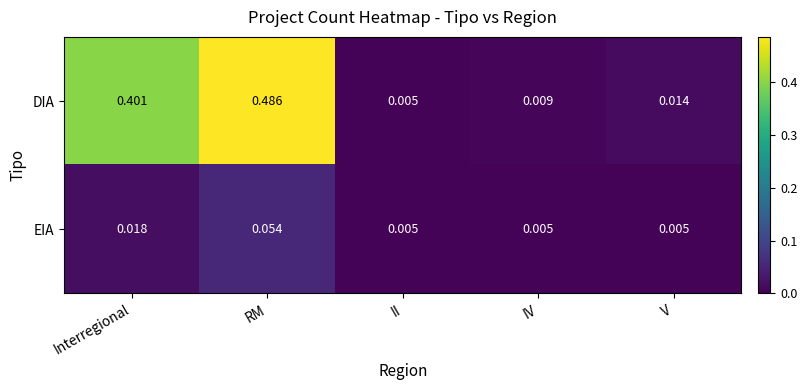

Rank the series by their maximum value, from lowest to highest.

EIA, DIA